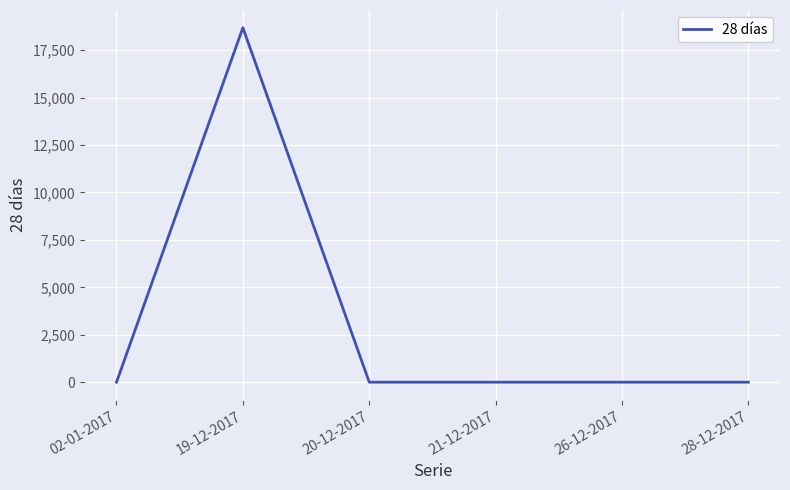

What is the average value?

3114